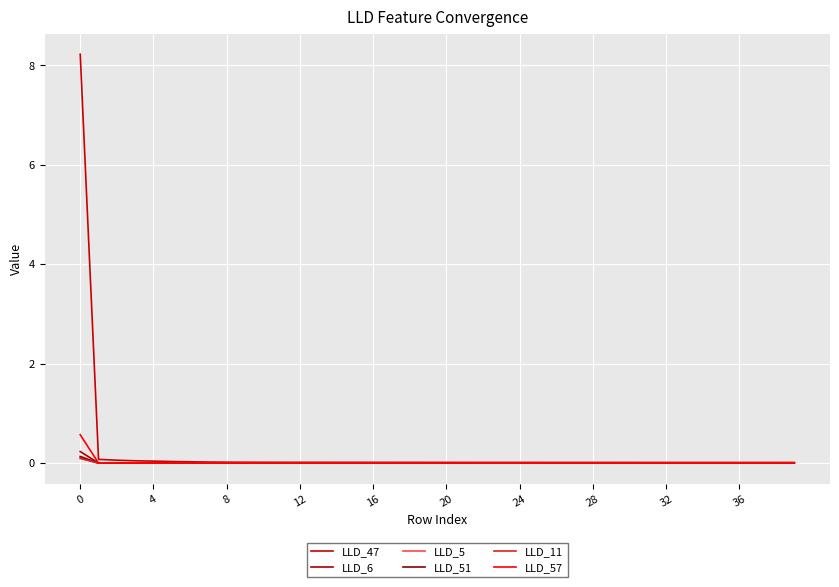

How many lines are shown in the chart?

6